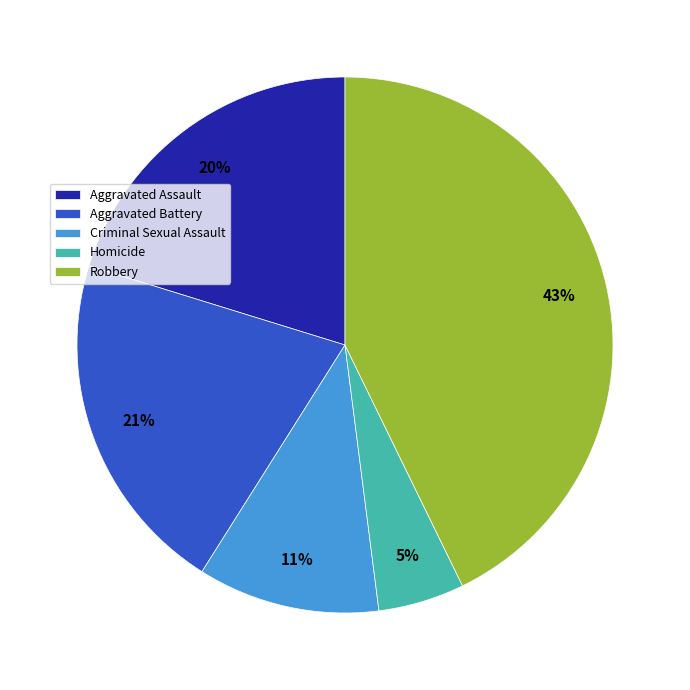

How many slices are in this pie chart?

5